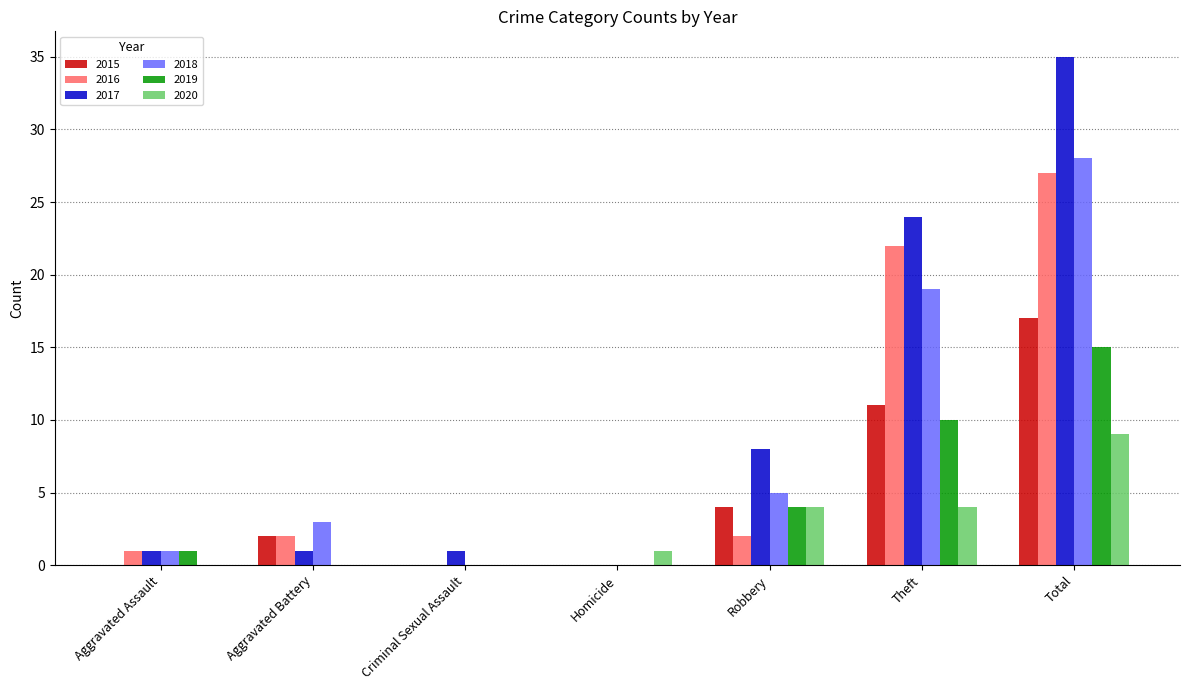

The 2020 series shows 1 at Homicide. True or false?

True